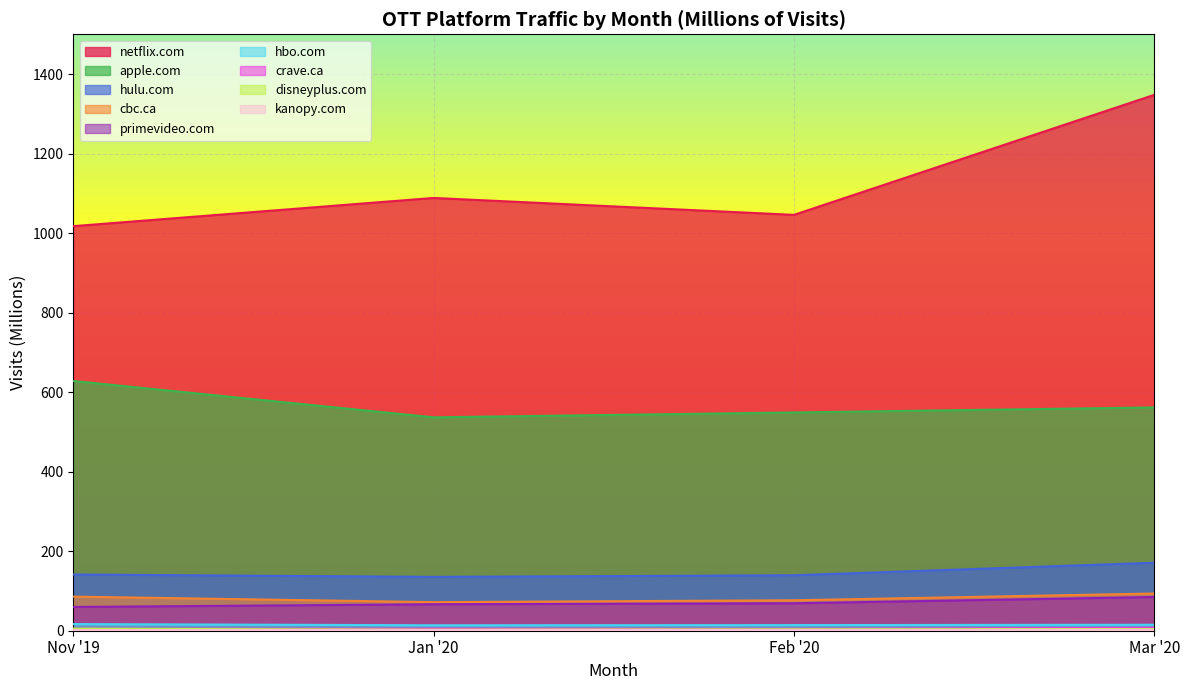

Which series has the largest range (max minus min)?

netflix.com